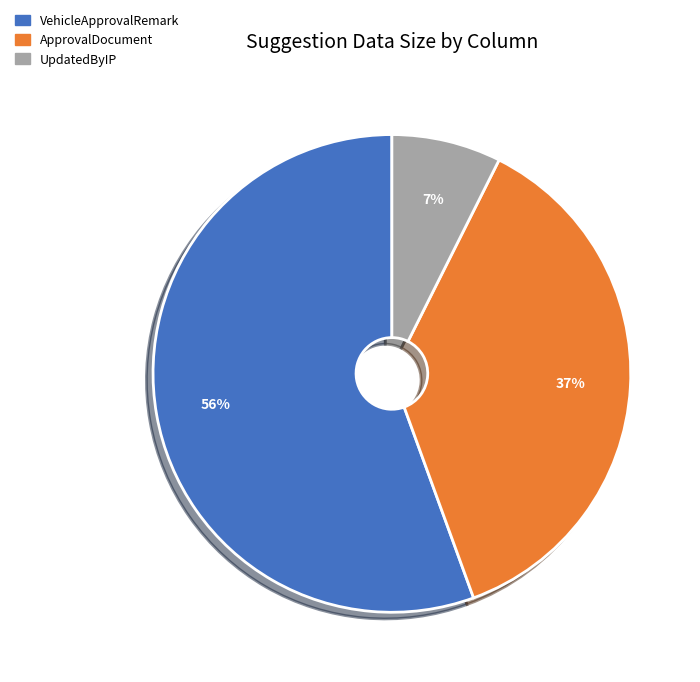

Which has a higher value, UpdatedByIP or VehicleApprovalRemark?

VehicleApprovalRemark